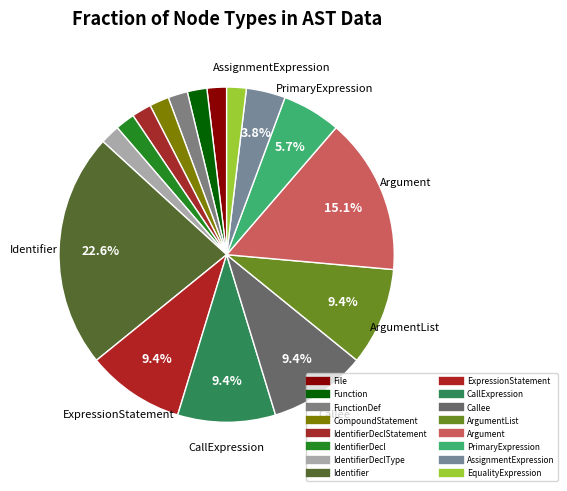

Count the number of slices in the pie.

16